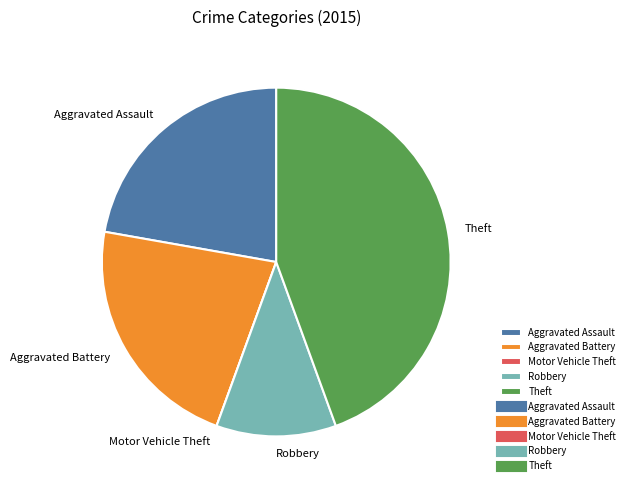

Is Aggravated Assault the majority of the pie?

No